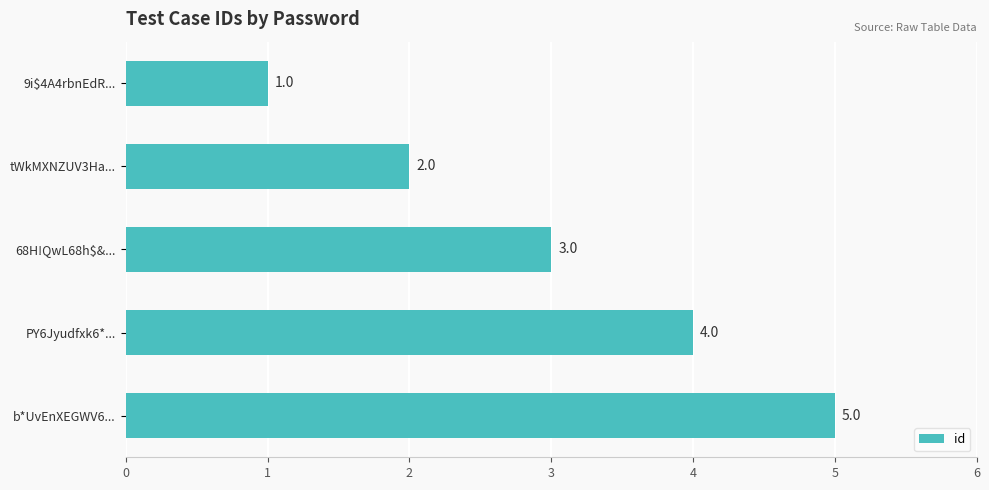

How many values are between 2 and 4?

3